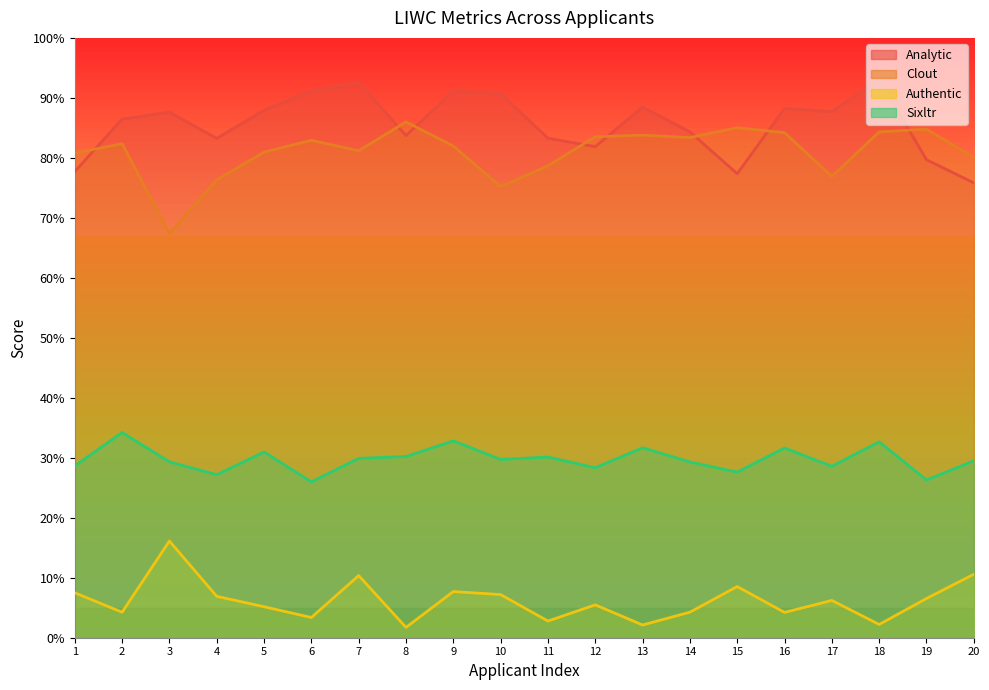

Between 6 and 3, which is larger?

6